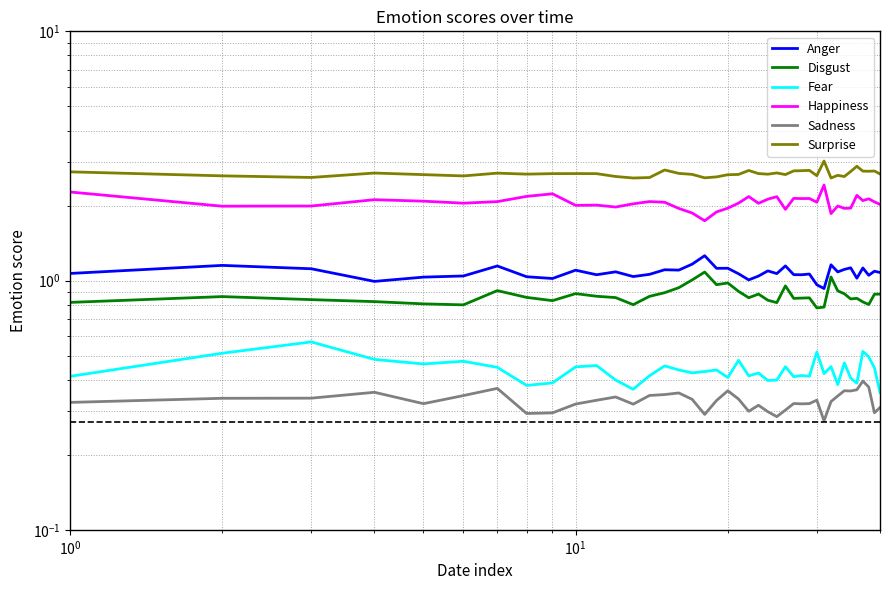

In Surprise, how many points are lower than both neighbors (excluding endpoints)?

11